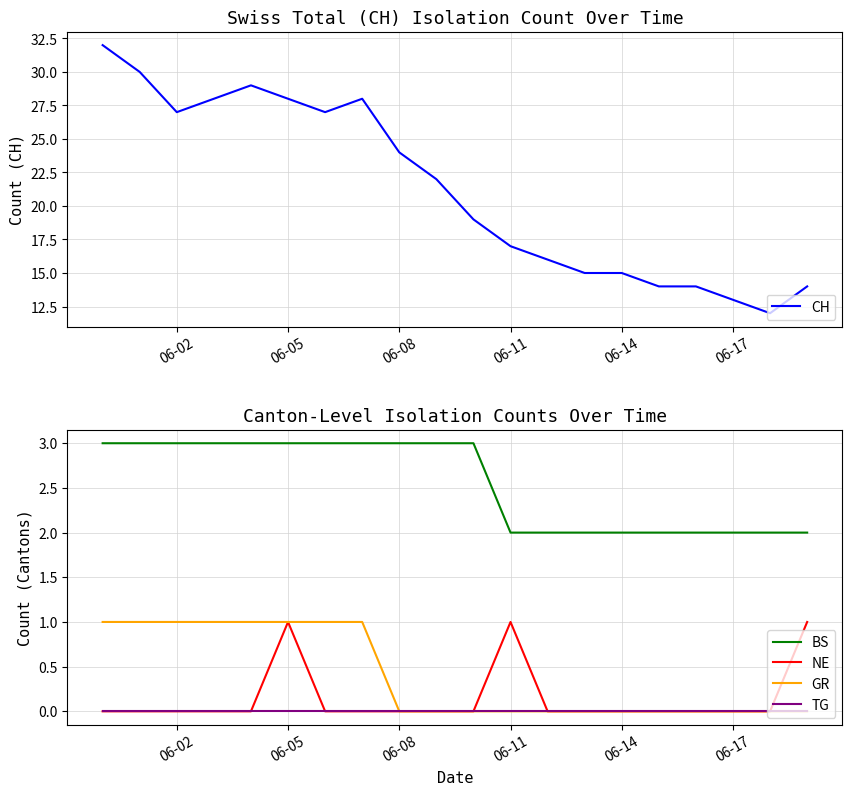

True or false: CH and BS cross at least once.

False